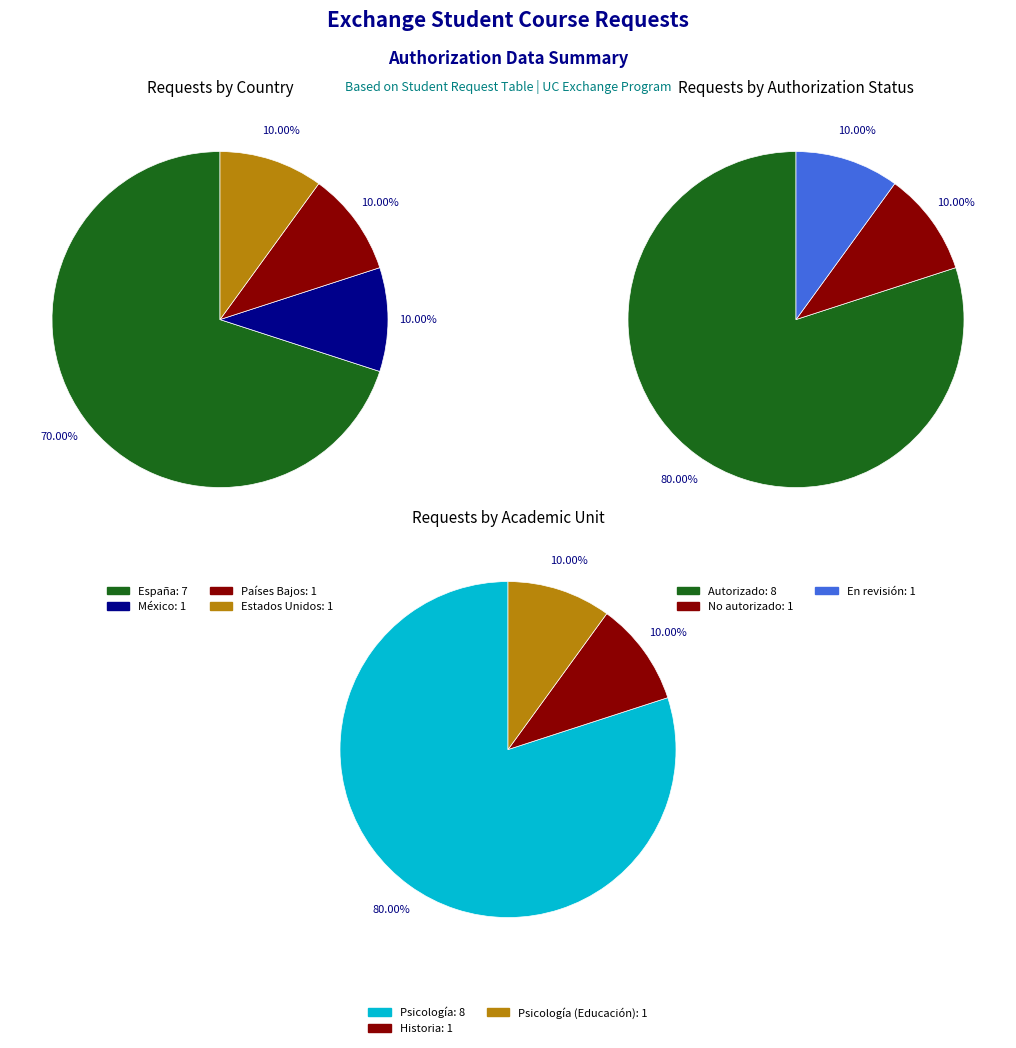

Which slice is the largest?

España